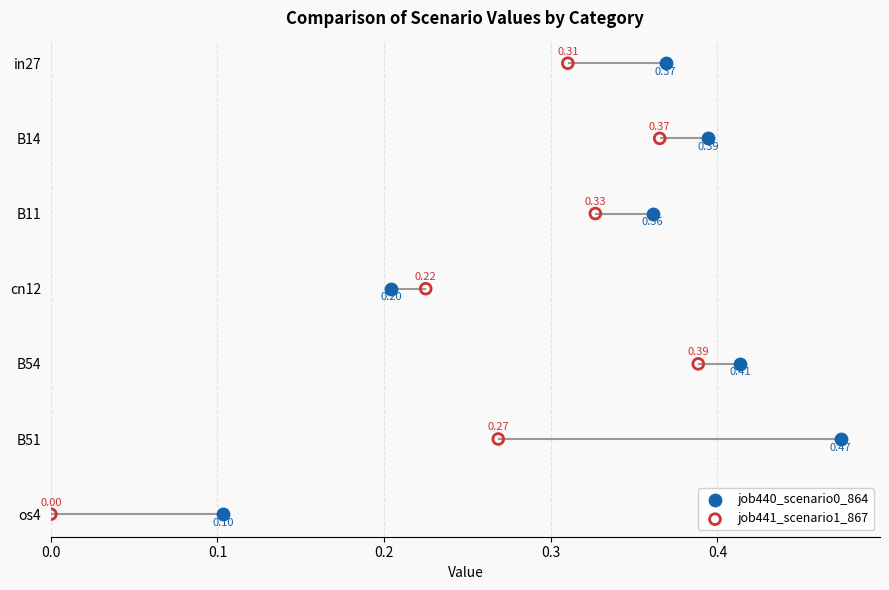

Which series reaches the maximum Y coordinate?

job440_scenario0_864